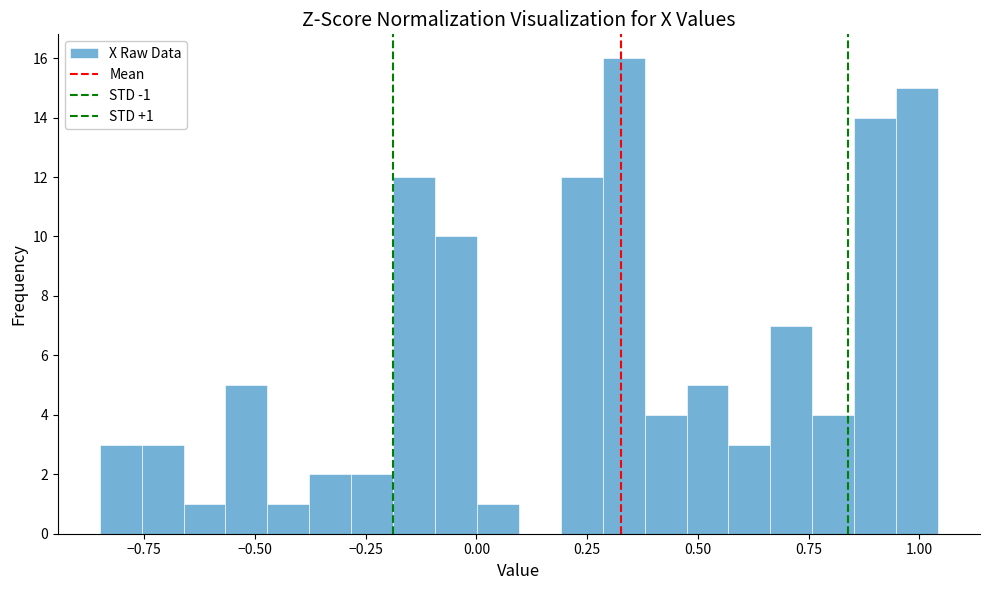

Around what value on the x-axis is the tallest bar? Give the approximate position of its centre, as read against the axis.

0.35